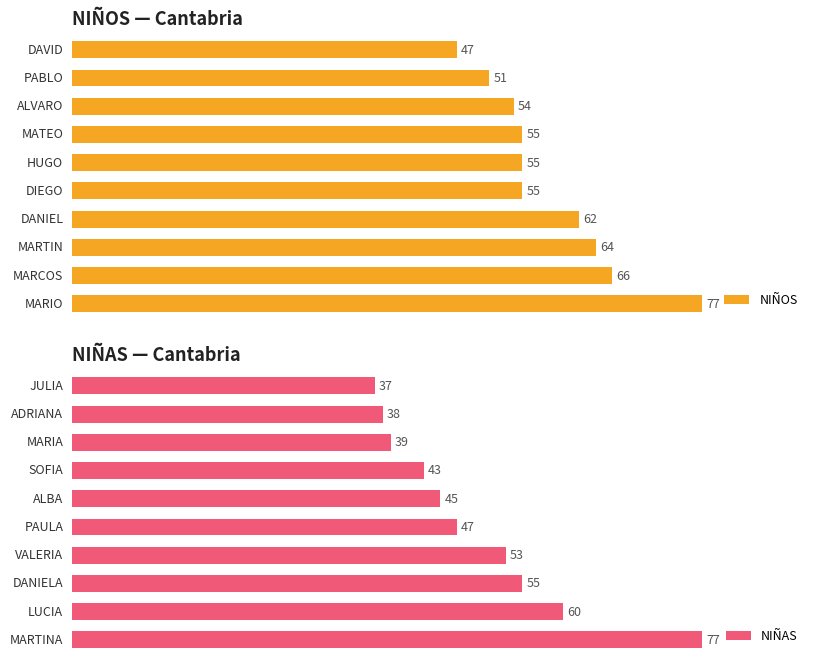

Does the chart contain stacked bars?

No